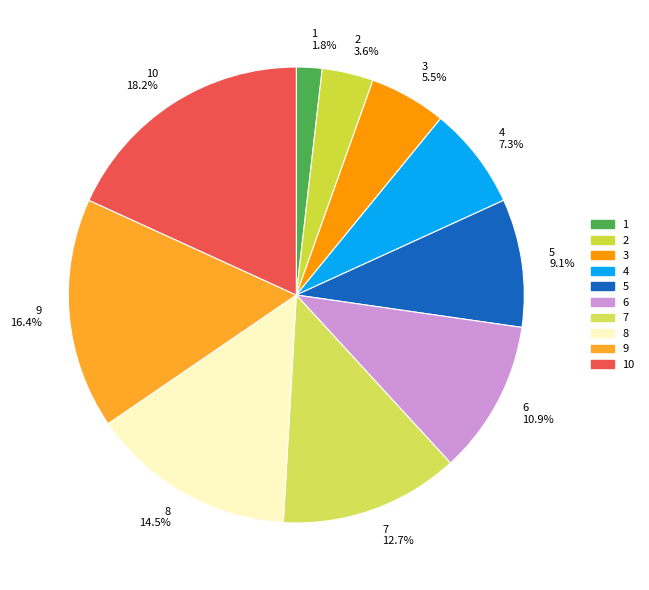

Count the number of slices in the pie.

10